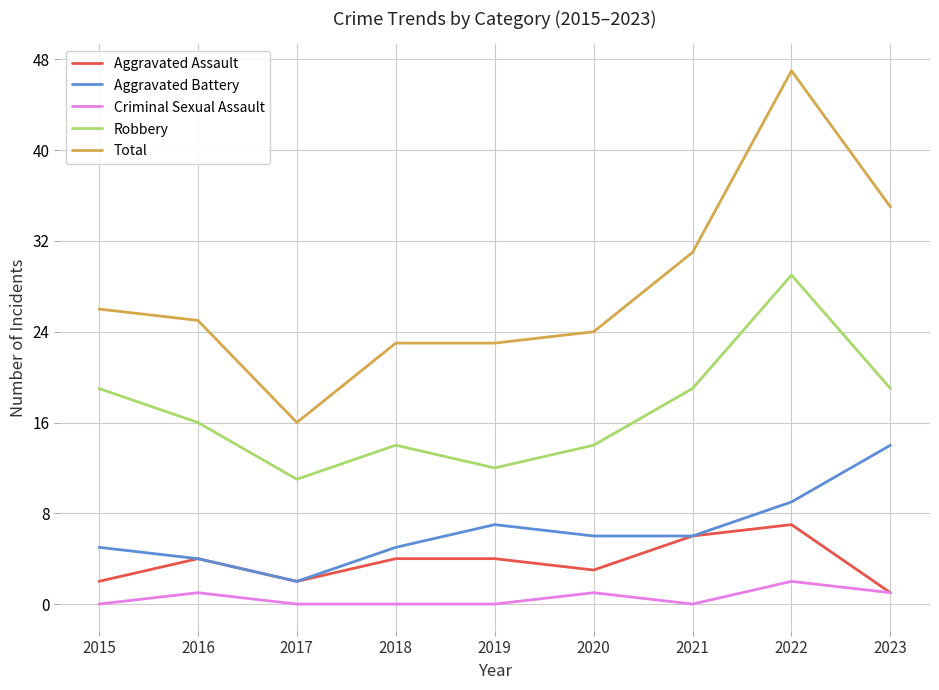

What is the average value of the Criminal Sexual Assault series?

1